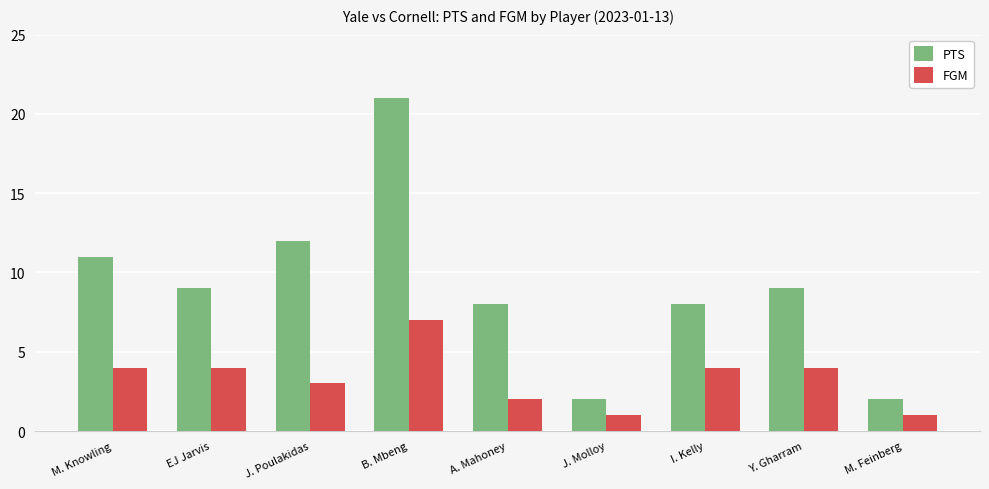

True or false: FGM has a value of 2 at I. Kelly.

False